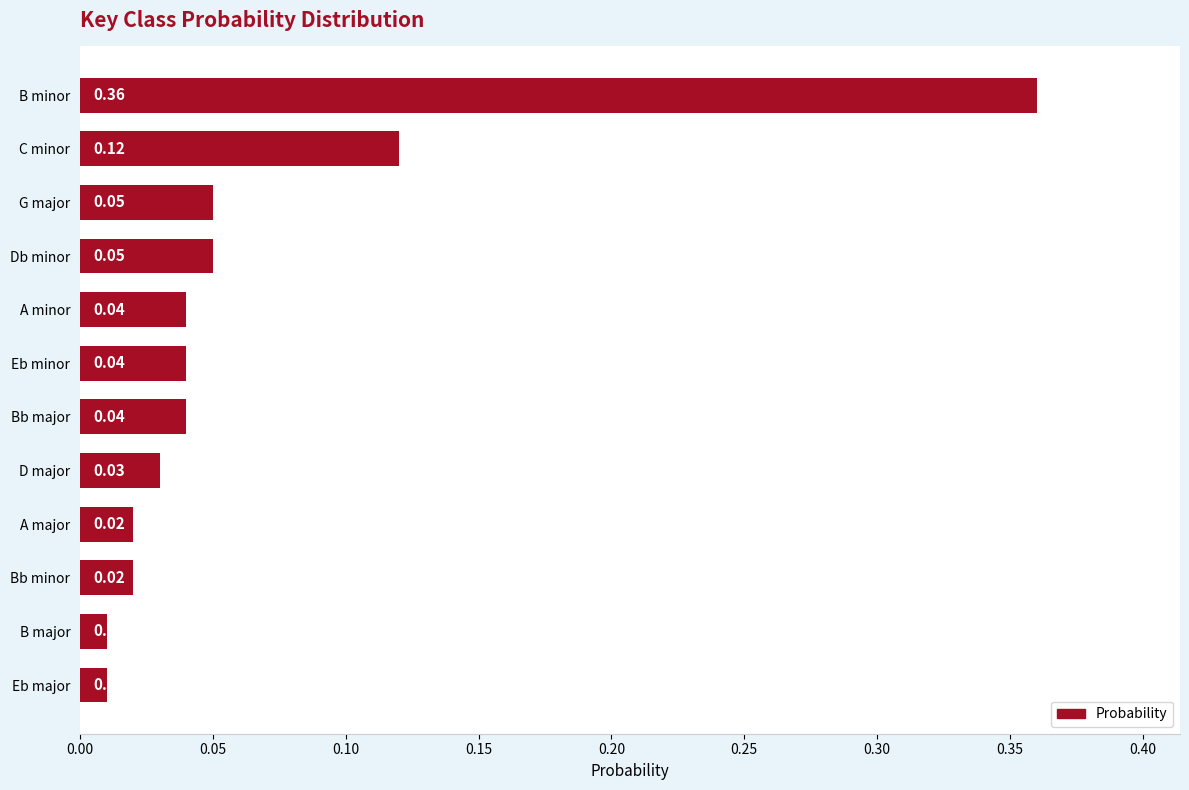

What is the change in value from D major to B minor?

+0.3